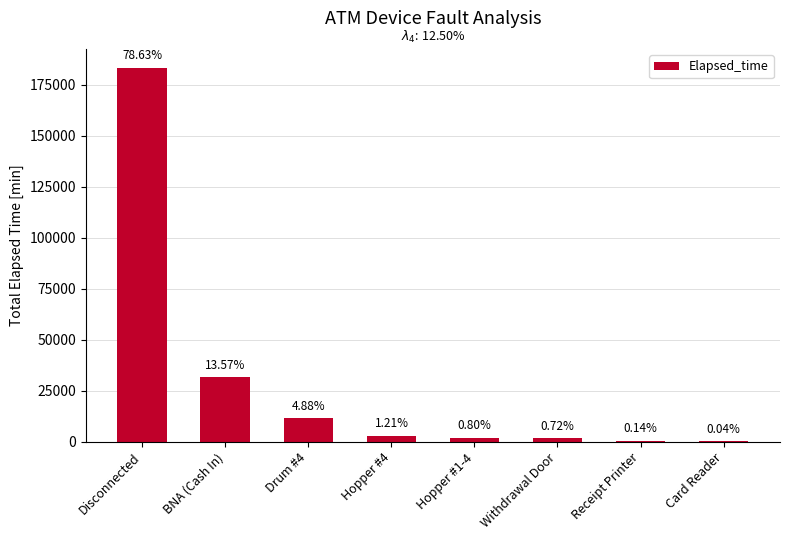

Is it true that the value at Card Reader is 48?

False